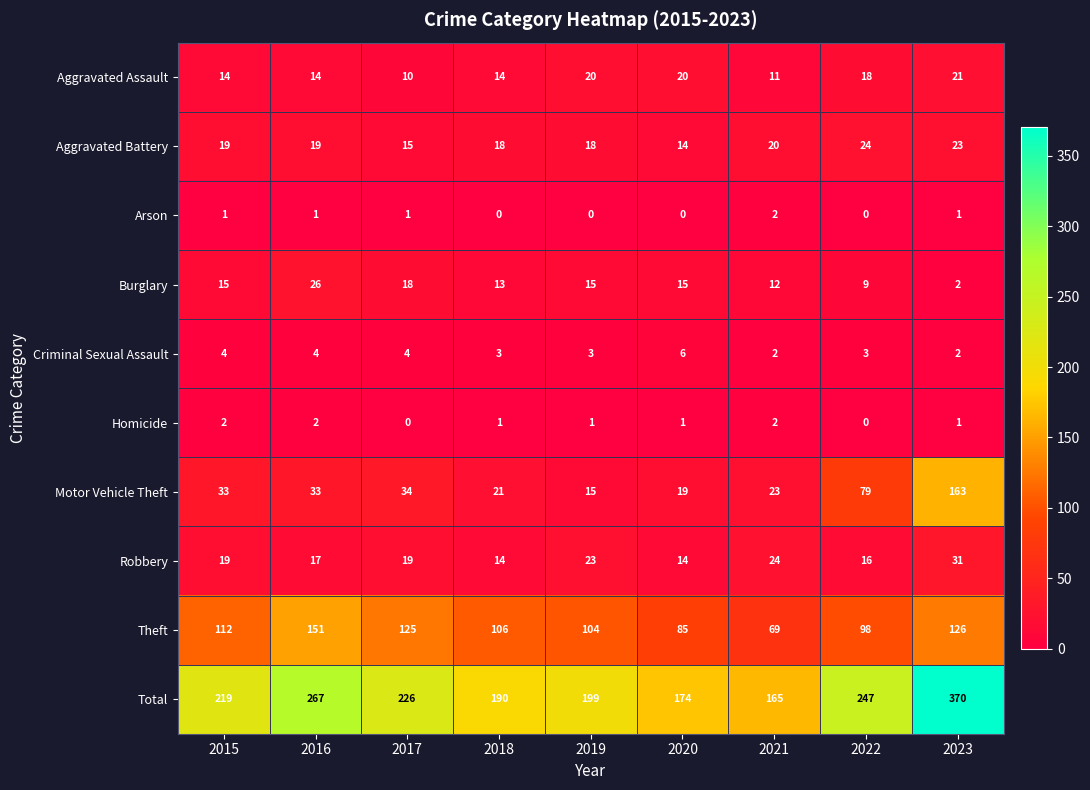

What is the maximum value shown in the chart?

370